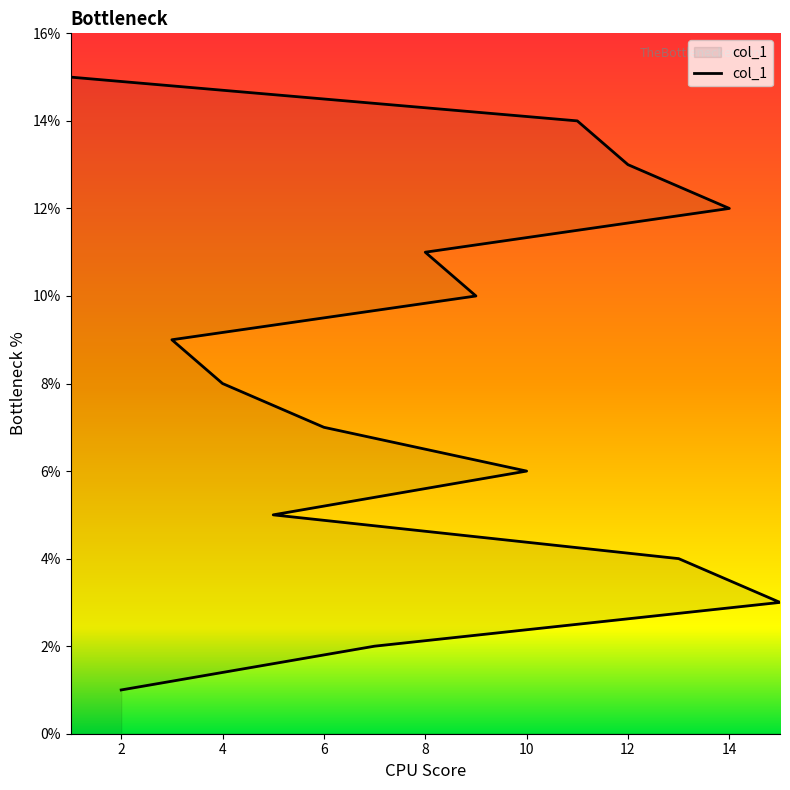

Reading left to right, list all the values displayed in this chart.

1	2	3	4	5	6	7	8	9	10	11	12	13	14	15